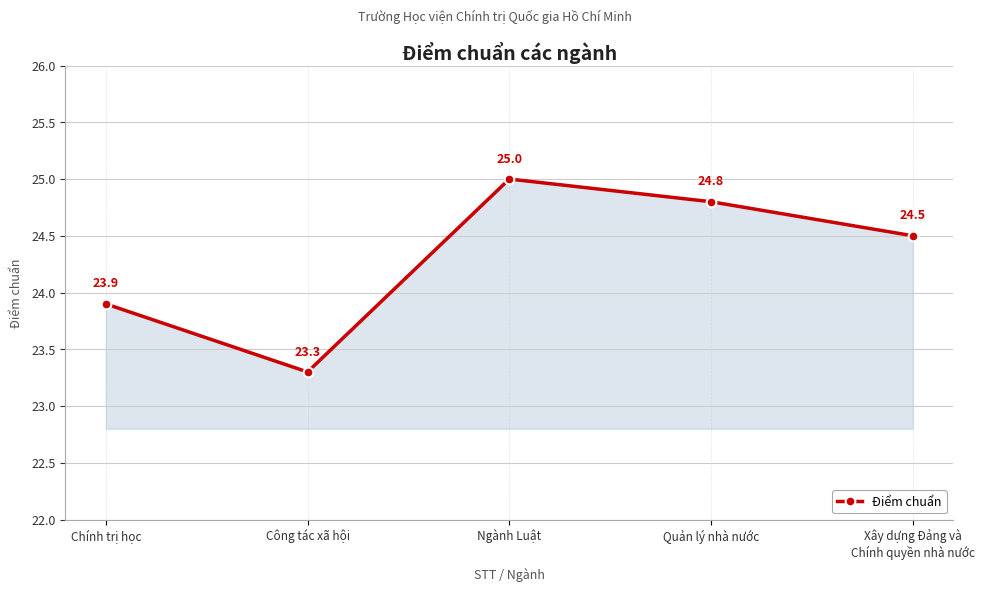

What is the minimum value shown in the chart?

23.3